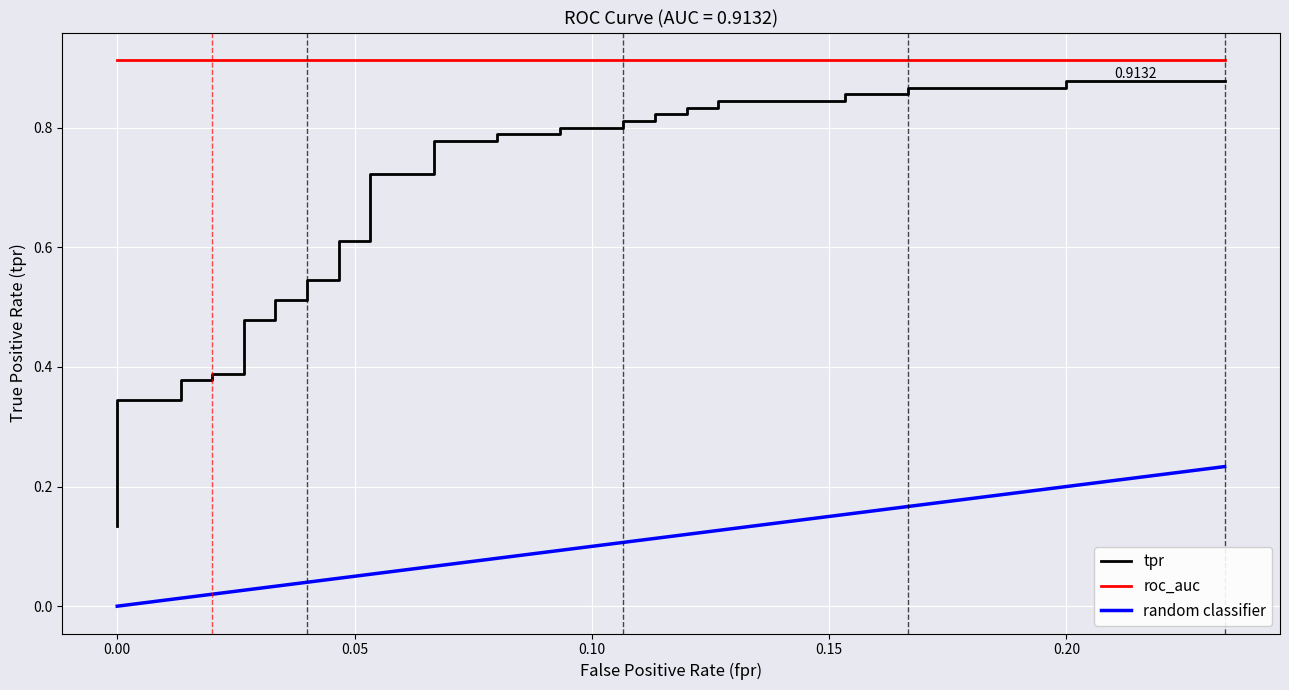

Which series has the largest total across all categories?

roc_auc